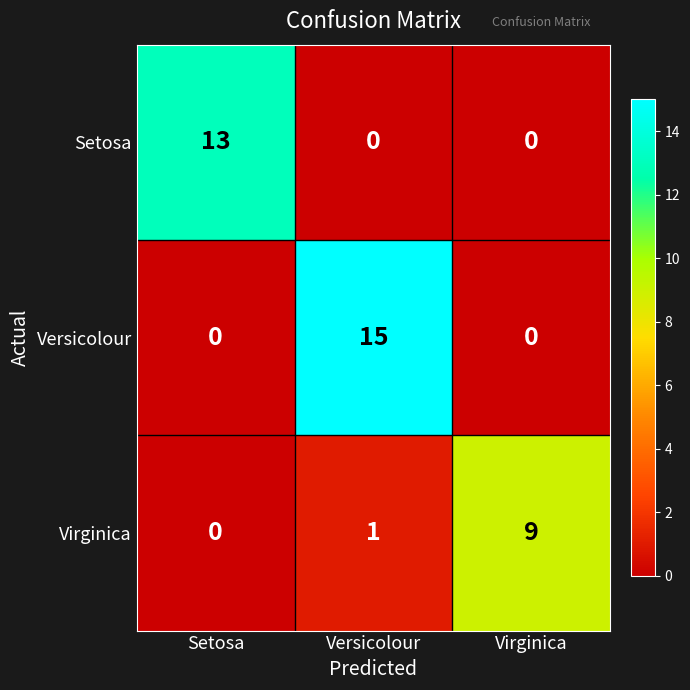

The value of Setosa at Virginica is -7. True or false?

False